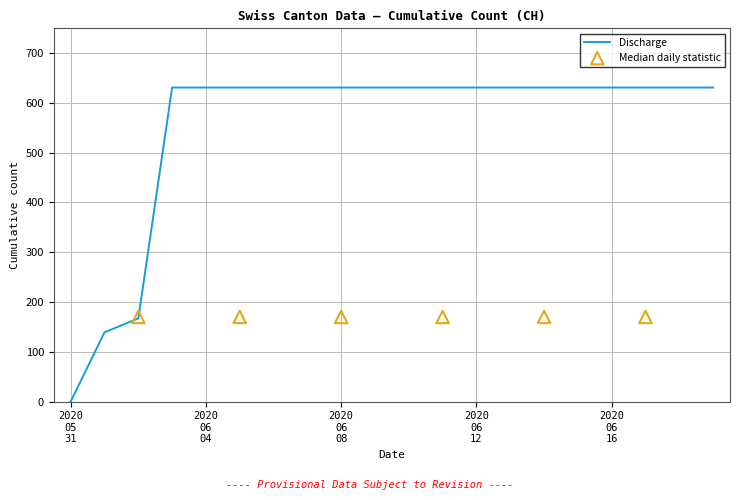

What is the ratio of the value at 2020-06-03 to the value at 2020-06-02?

3.8